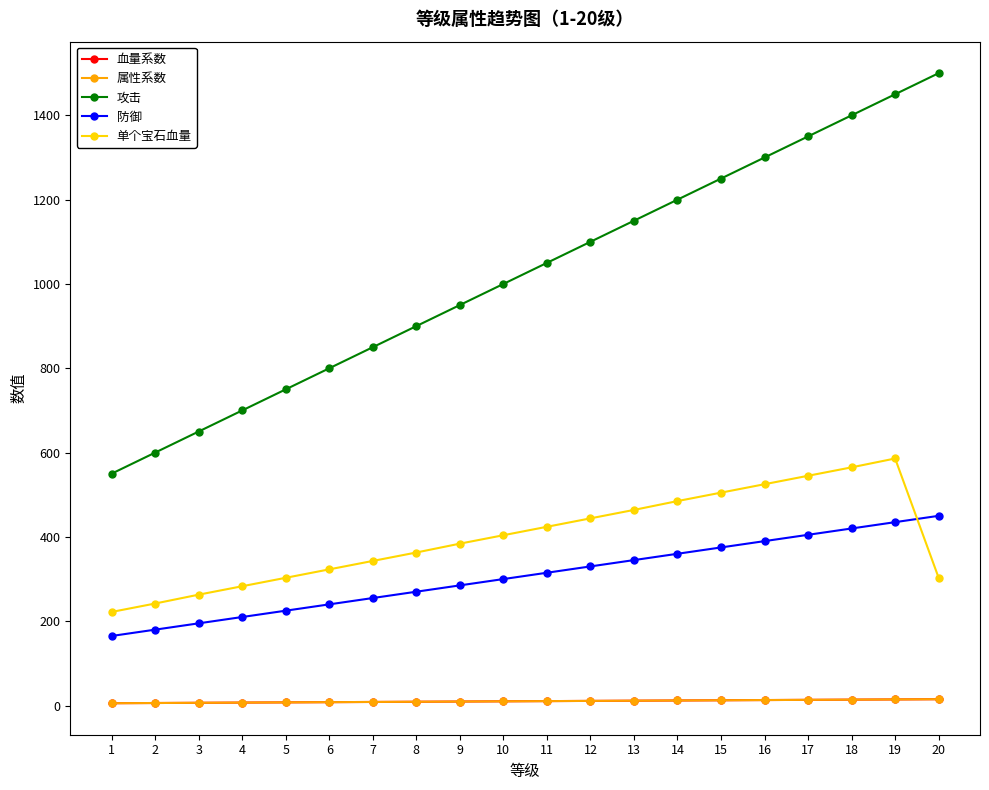

Where does the 属性系数 series first go above 10?

11